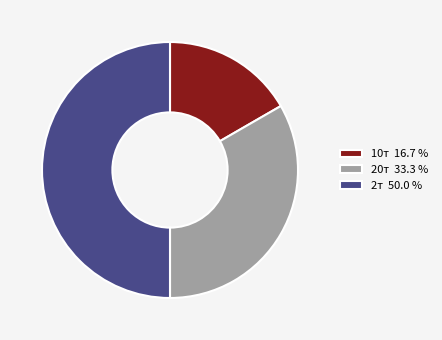

What is the ratio of the value at 2т 50.0 % to the value at 20т 33.3 %?

1.5